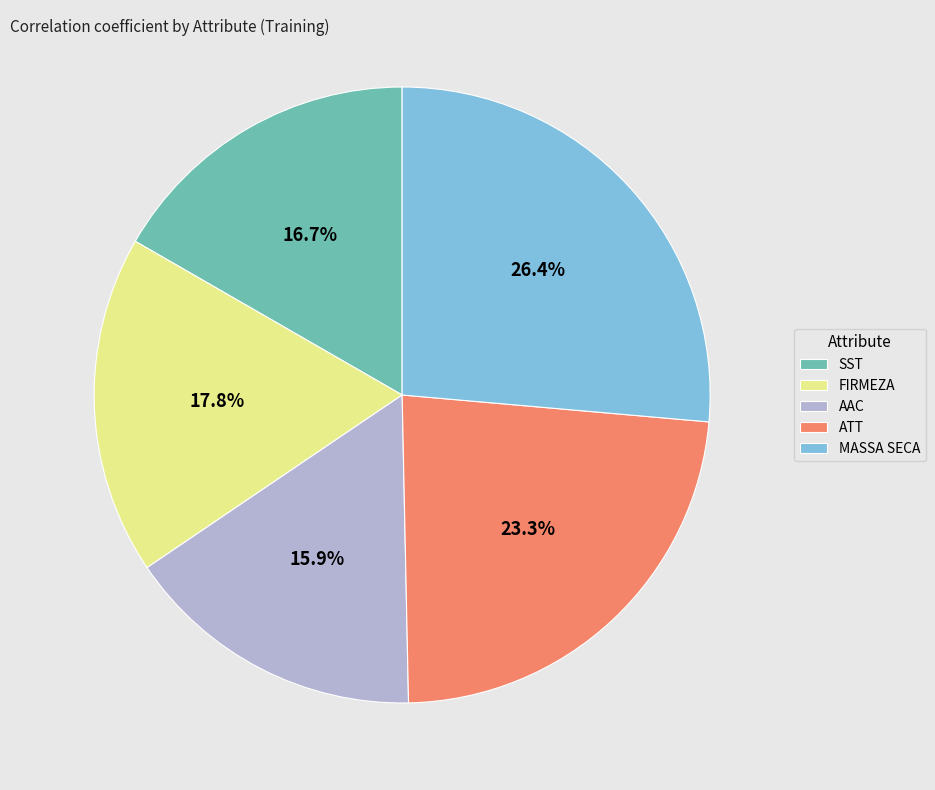

Rank the categories by value from lowest to highest.

AAC, SST, FIRMEZA, ATT, MASSA SECA